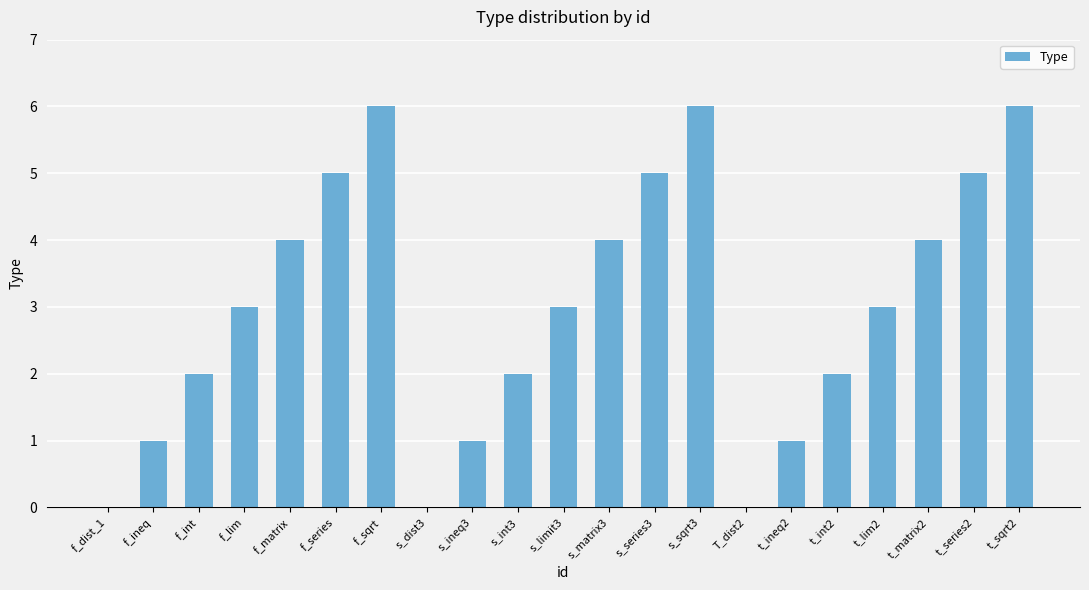

What is the maximum value shown in the chart?

6